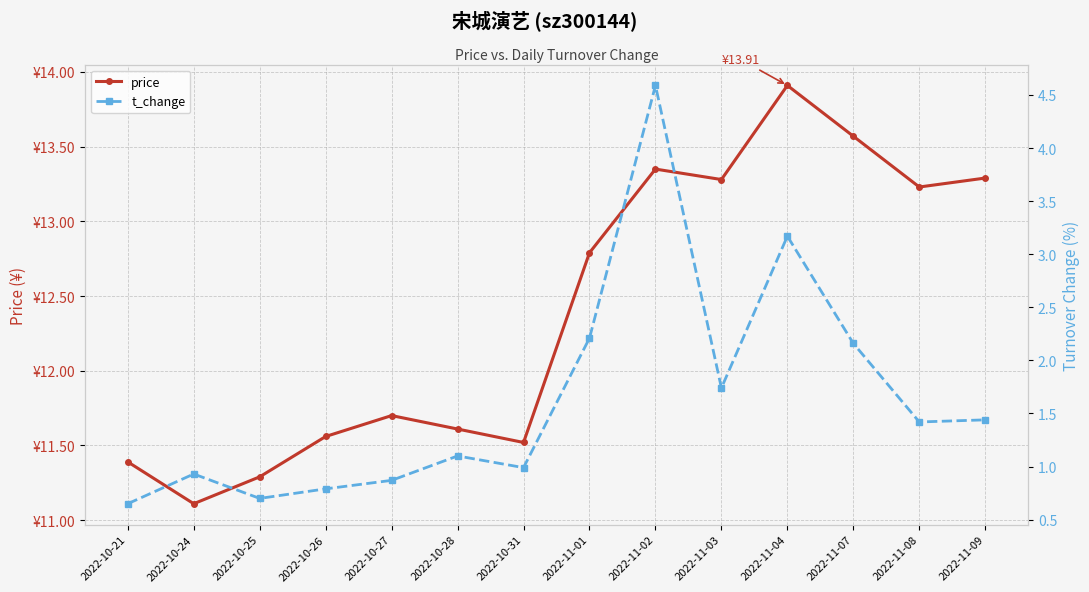

Is it true that price equals 11.5 at 2022-10-31?

True